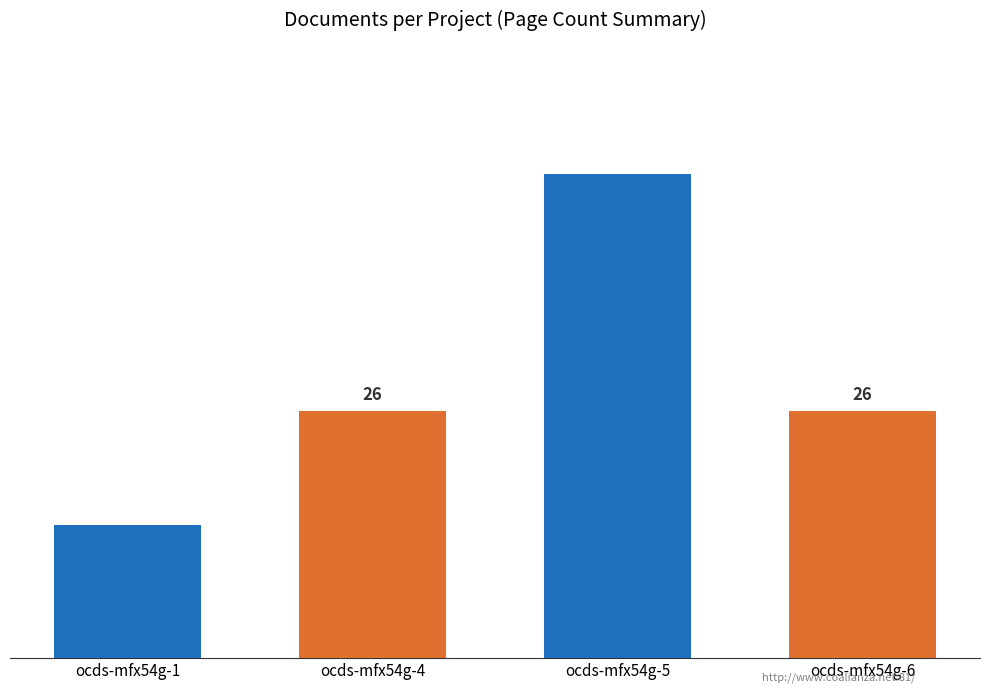

At which category is the sum across all series the highest?

ocds-mfx54g-5